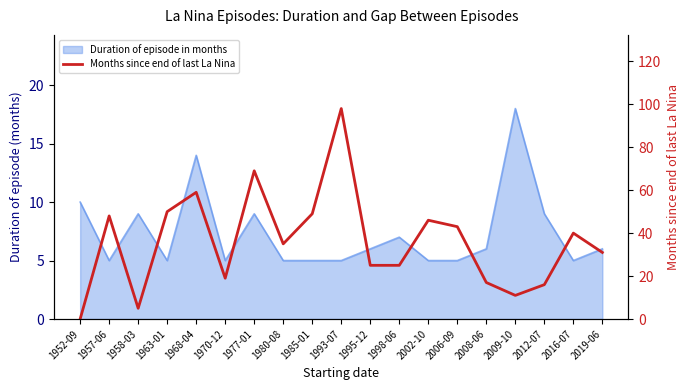

What is the maximum value shown in the chart?

98